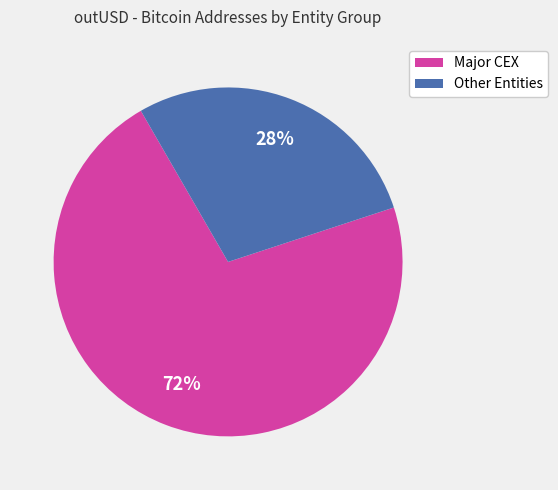

Combined, do Other Entities and Major CEX account for over 50%?

Yes